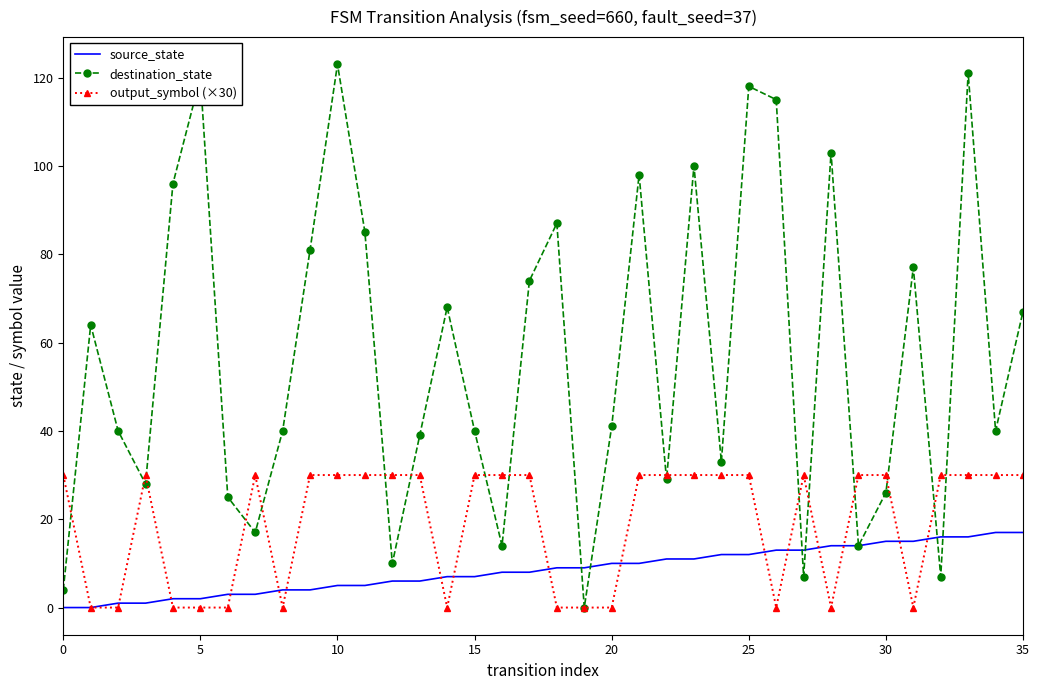

What is the greatest value displayed?

123